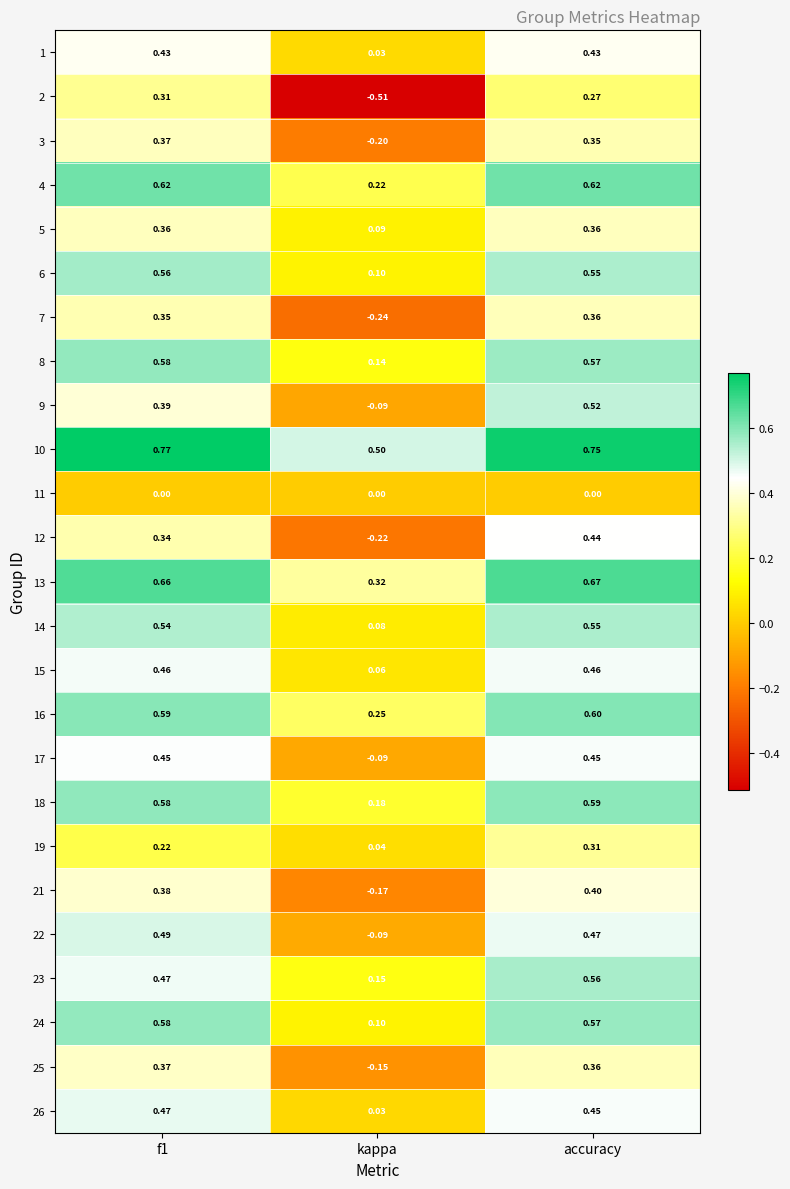

Count the number of categories in the chart.

3